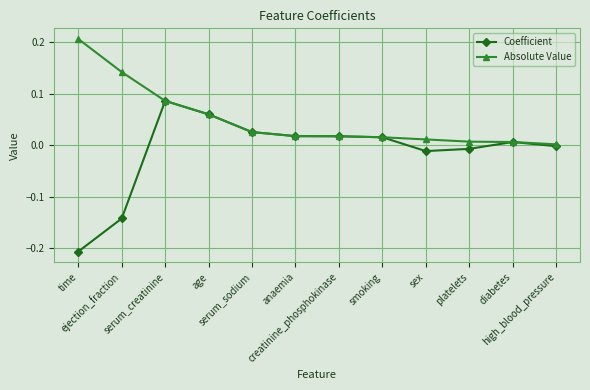

List the series in order of their overall mean, highest first.

Absolute Value, Coefficient